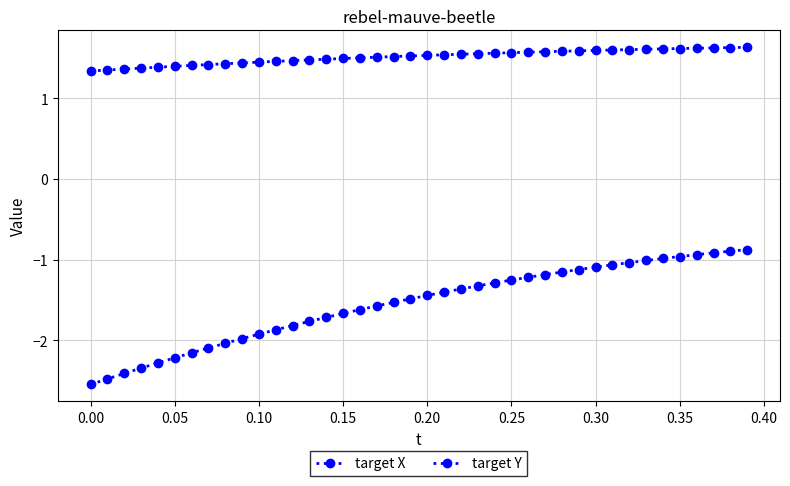

True or false: target X and target Y cross at least once.

False